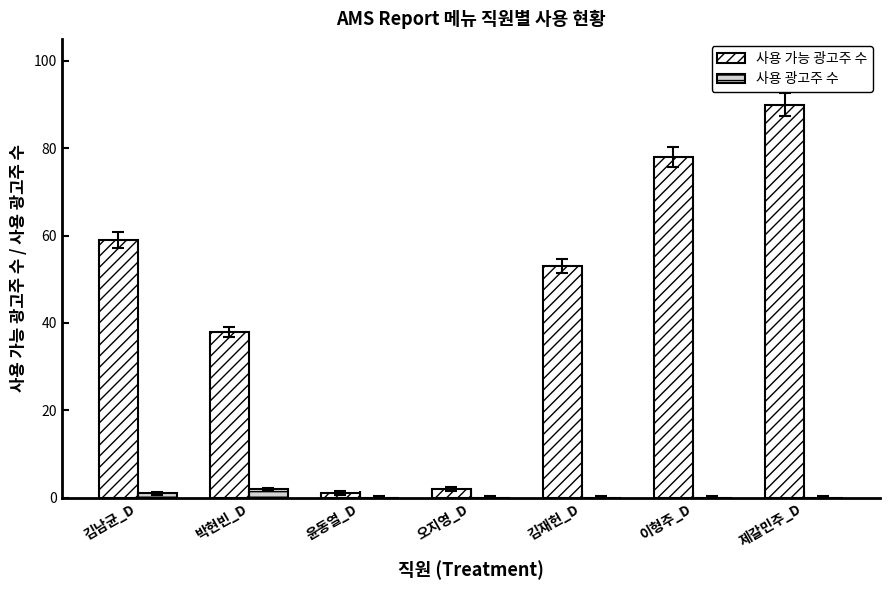

The 사용 가능 광고주 수 series shows 90 at 제갈민주_D. True or false?

True